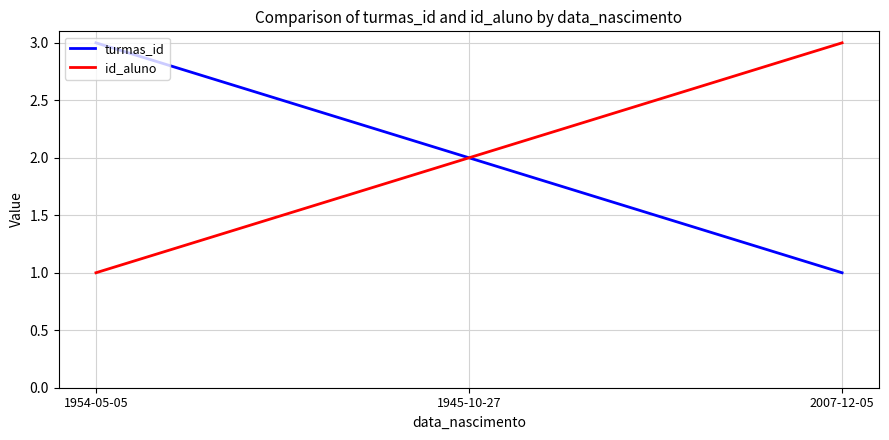

How many distinct data groups are displayed?

2